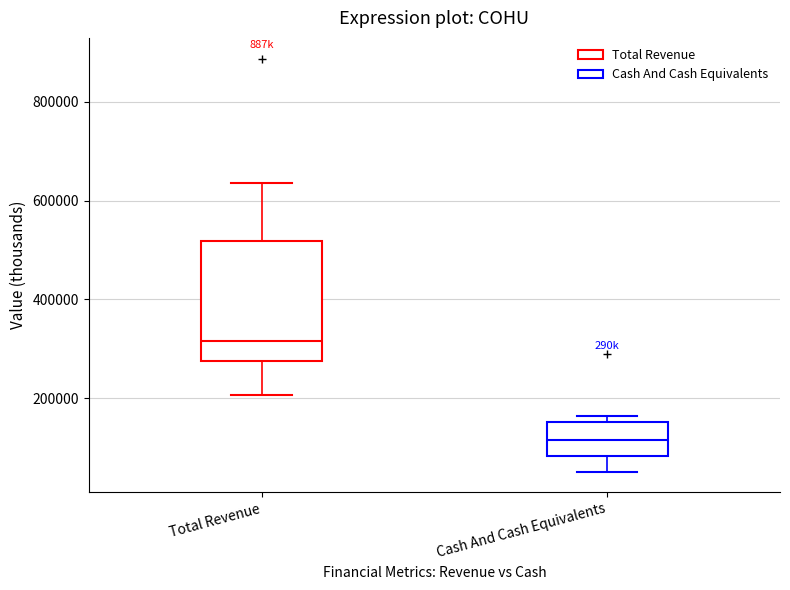

Reading left to right, read every box against the y-axis: the position of its median line, the range the box covers, and the ends of its whiskers. The values are not printed on the chart, so give them approximately, as read against the axis.

Total Revenue: median 320000, box 280000 to 520000, whiskers 200000 to 640000
Cash And Cash Equivalents: median 120000, box 80000 to 160000, whiskers 60000 to 160000 (just above the box's upper edge)